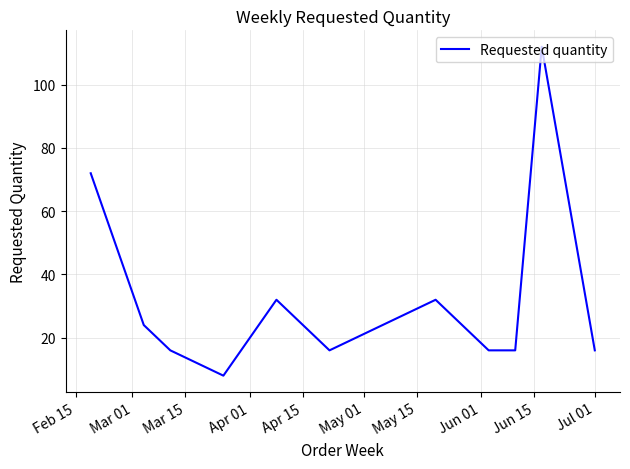

What is the difference between the maximum and minimum values?

104